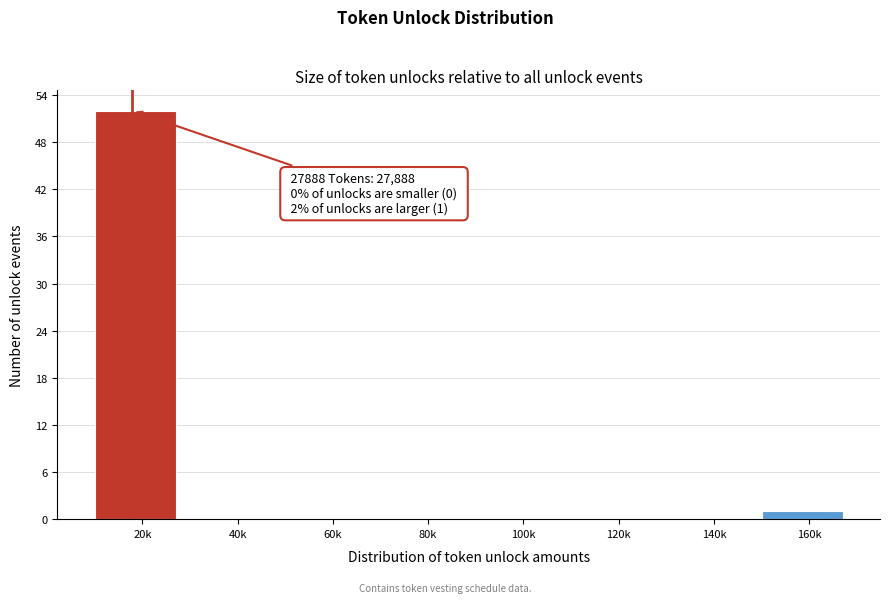

Reading left to right, what are all the values shown in this chart?

20k=52	40k=0	60k=0	80k=0	100k=0	120k=0	140k=0	160k=1